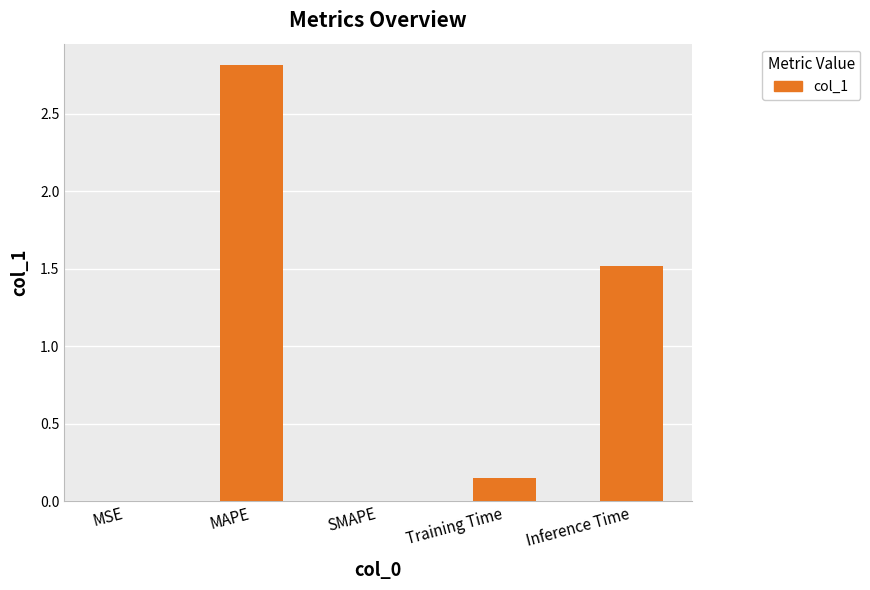

Where is the data nearest to the value 1?

Inference Time